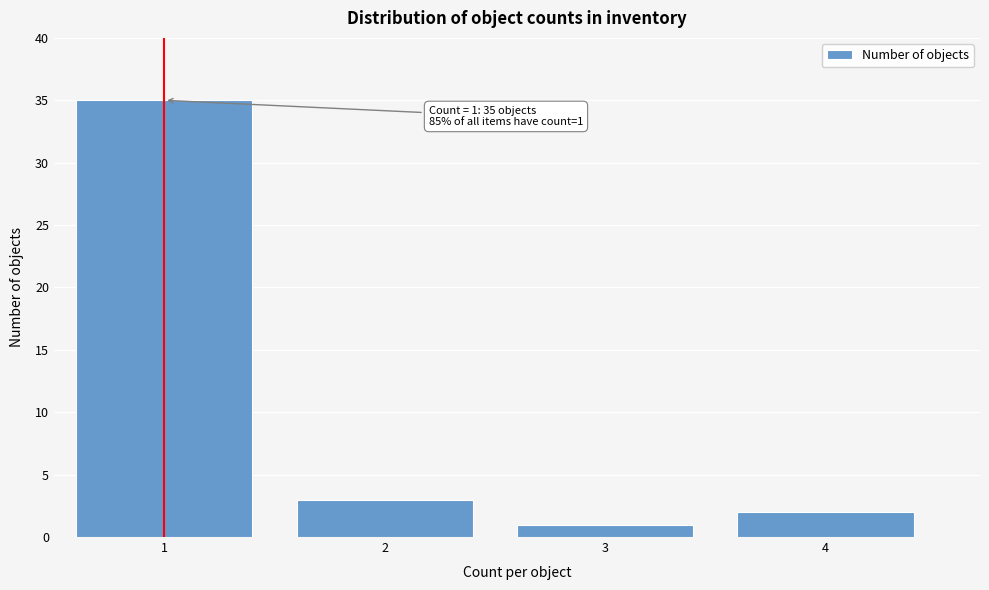

Reading left to right, what are all the values shown in this chart?

35	3	1	2